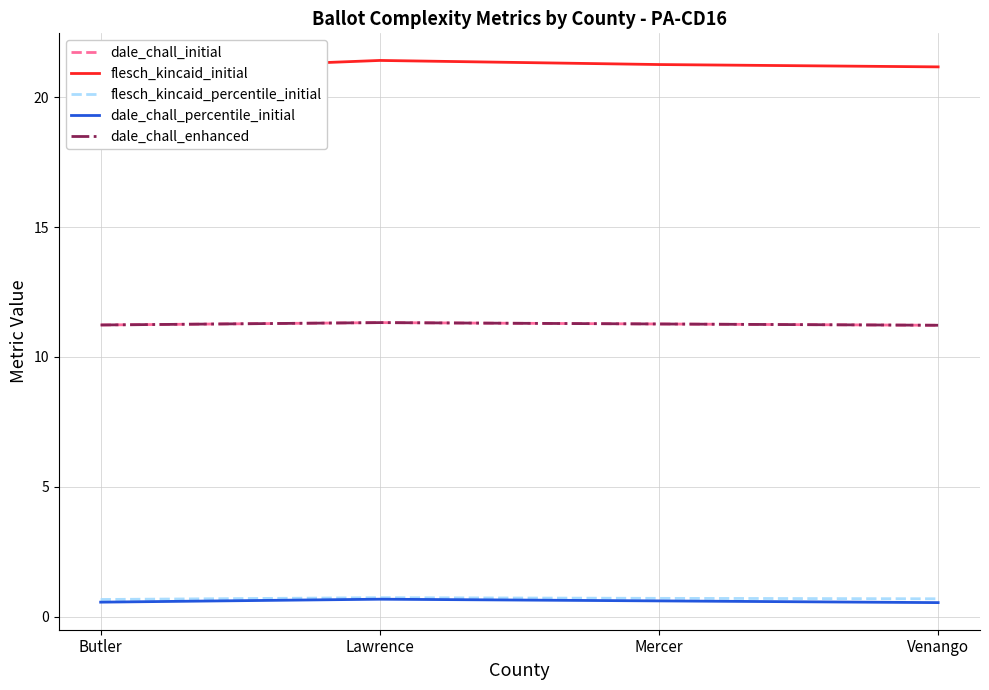

True or false: dale_chall_enhanced has more than 0 points higher than both neighbors.

True